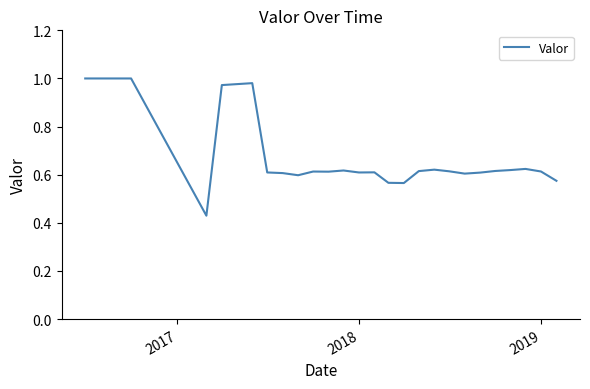

Does the chart display data point markers on the line(s)?

No